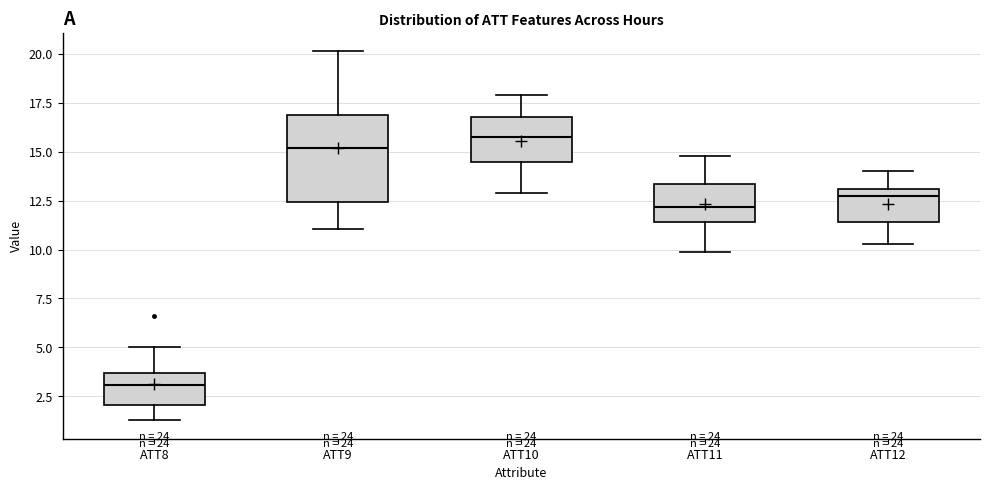

Which box has the highest median line?

ATT10